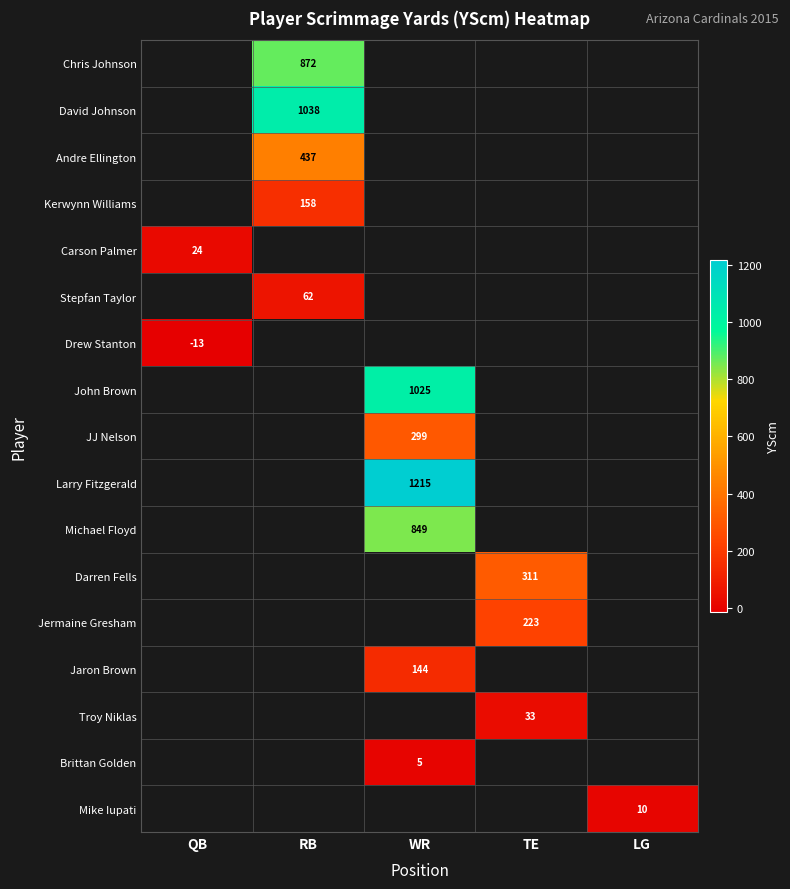

Is it true that Stepfan Taylor equals 62 at RB?

True